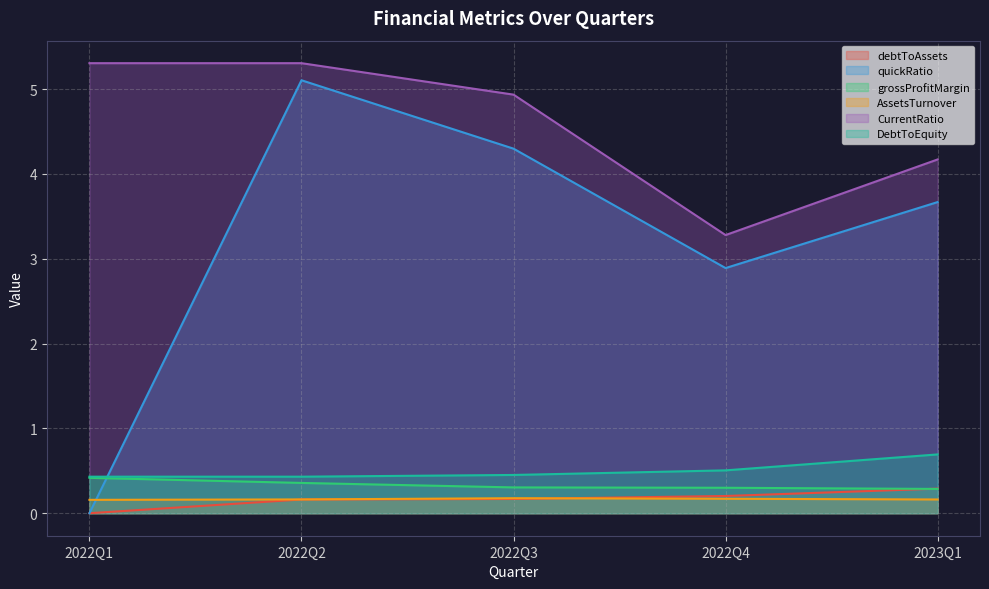

How many interior local peaks does the AssetsTurnover series have?

1